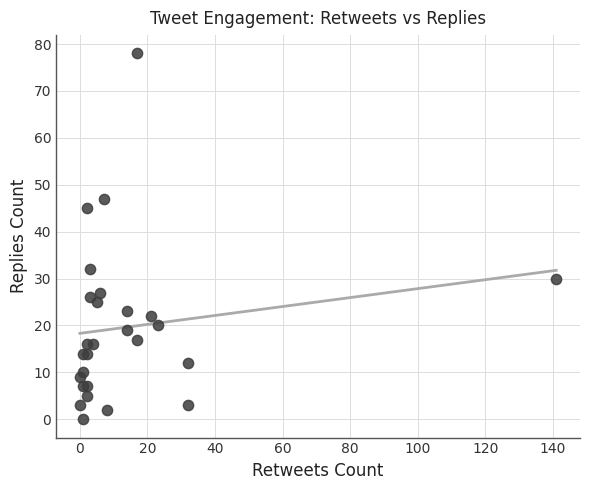

What Y value in the scatter plot is closest to 39?

45